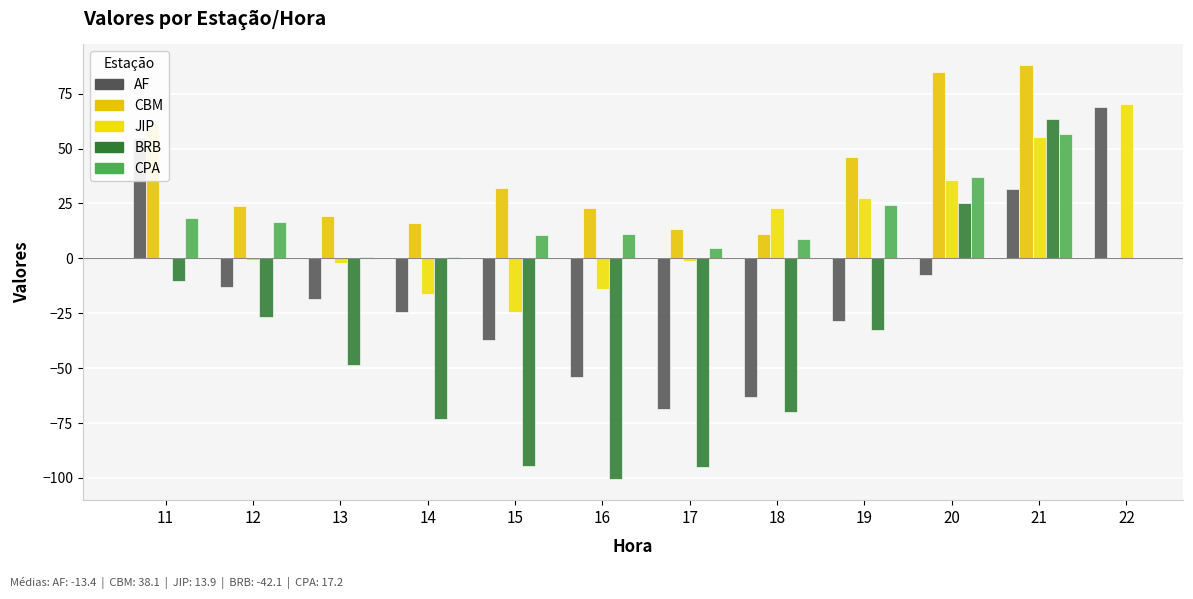

What is the value of the BRB bar at the 1st from the left?

-10.3